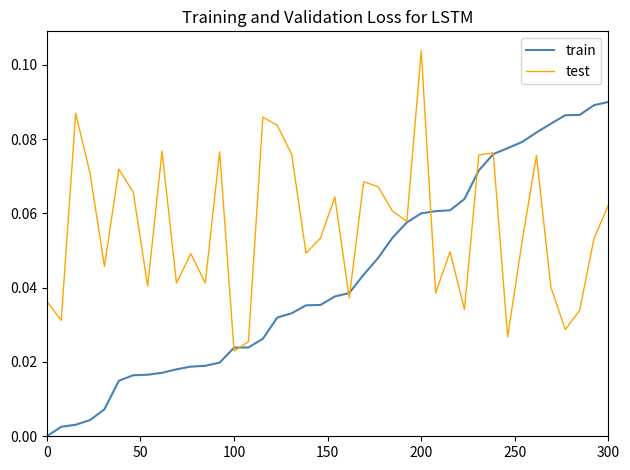

Which series has the largest range (max minus min)?

train